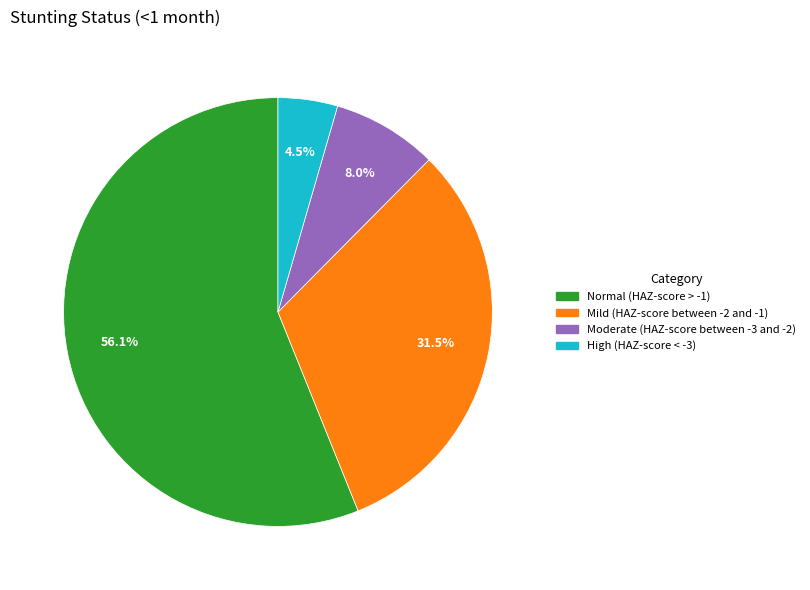

How many segments does this pie chart have?

4